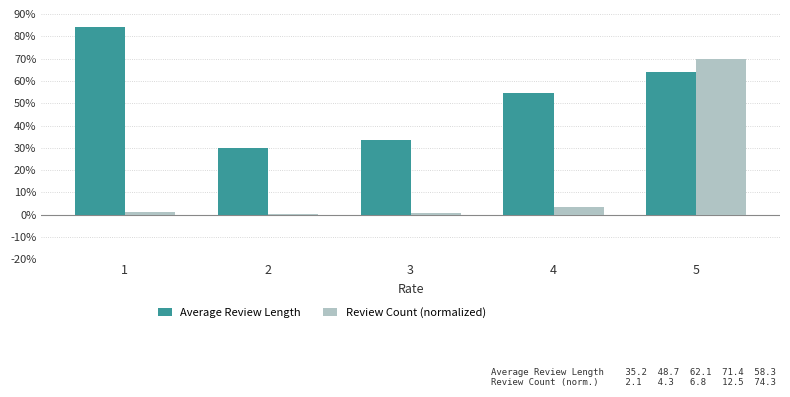

Which series has the largest range (max minus min)?

Review Count (normalized)